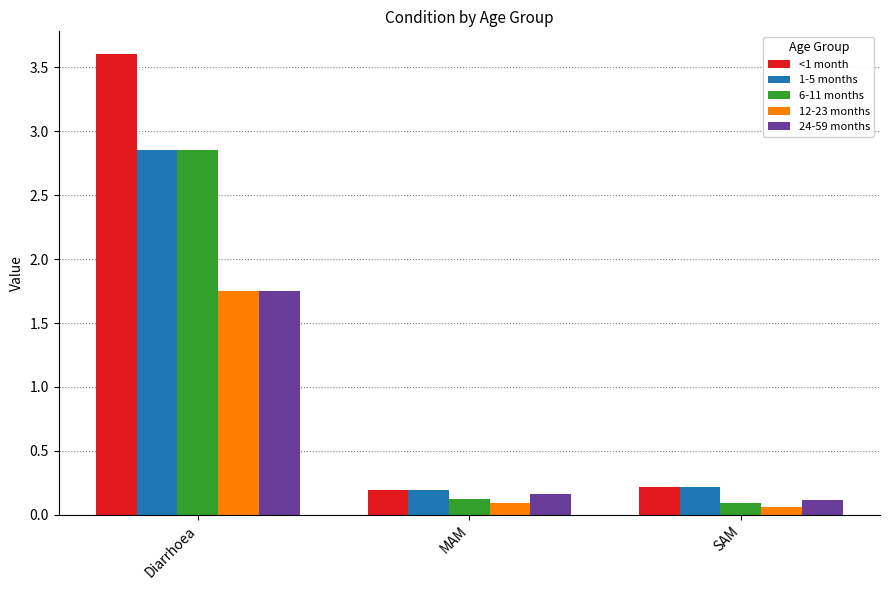

At which category is the sum across all series the highest?

Diarrhoea